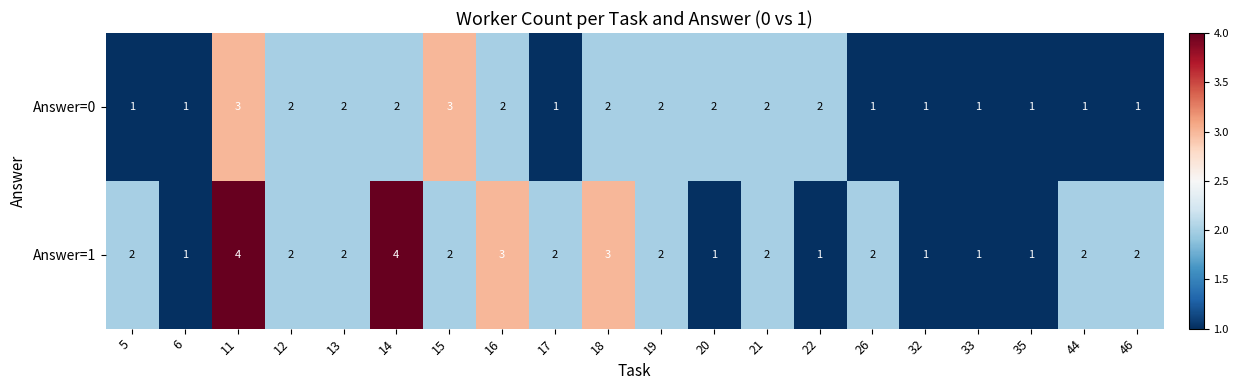

Is it true that Answer=1 equals 1 at 12?

False